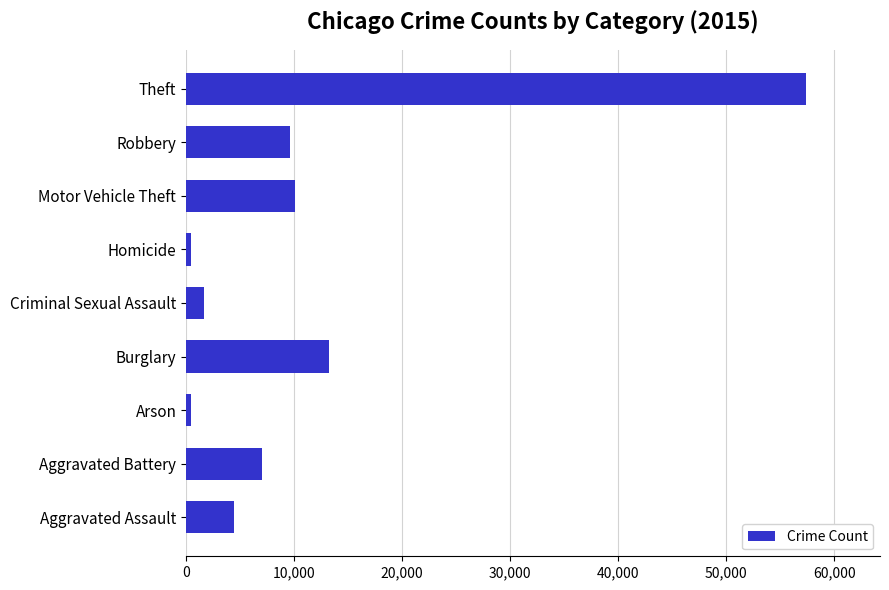

What is the greatest value displayed?

57351